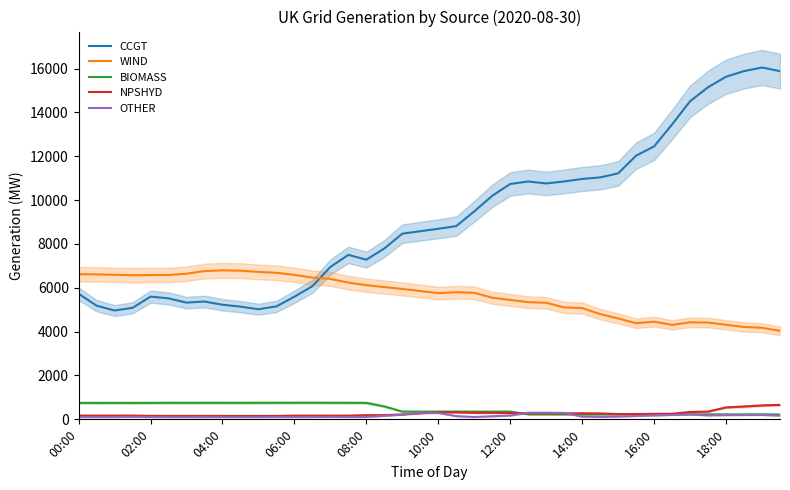

True or false: OTHER has more than 2 points higher than both neighbors.

True